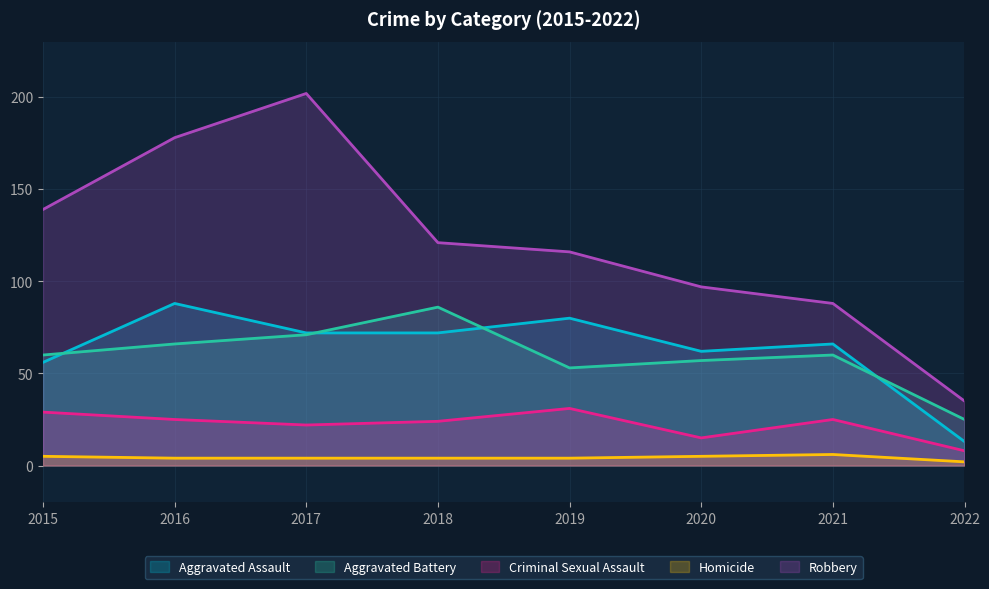

How many values in the Aggravated Battery series exceed 60?

3